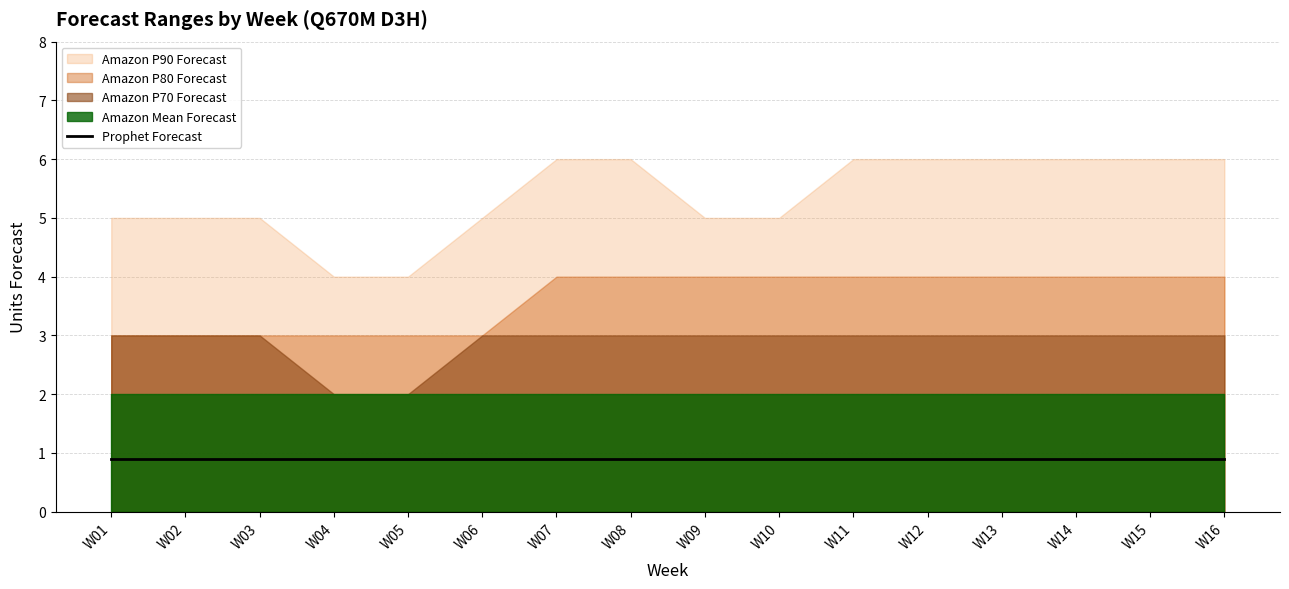

True or false: Amazon P70 Forecast and Prophet Forecast cross at least once.

False